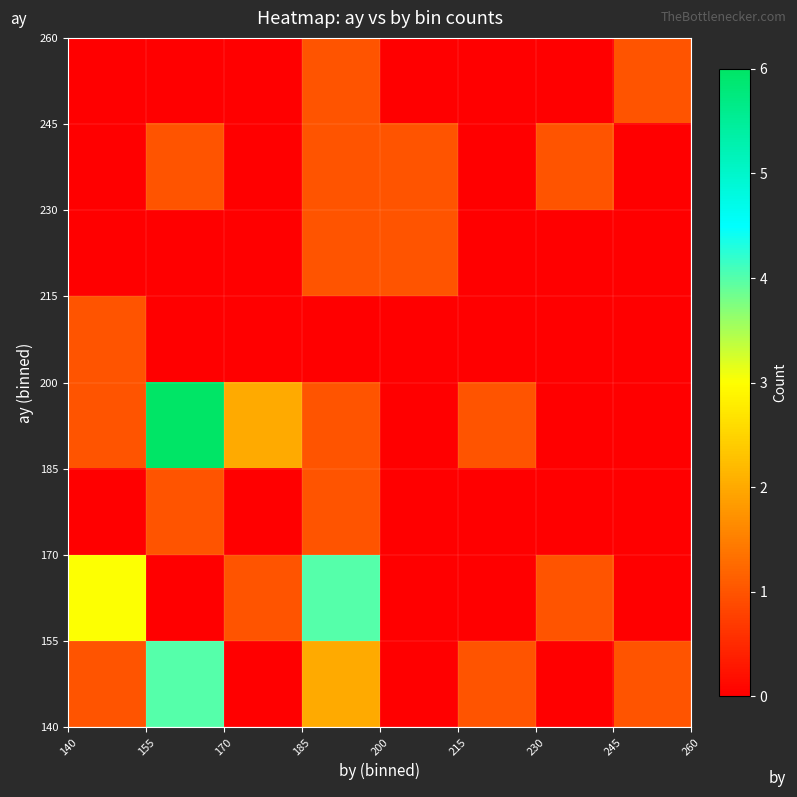

How many series are shown in this chart?

8